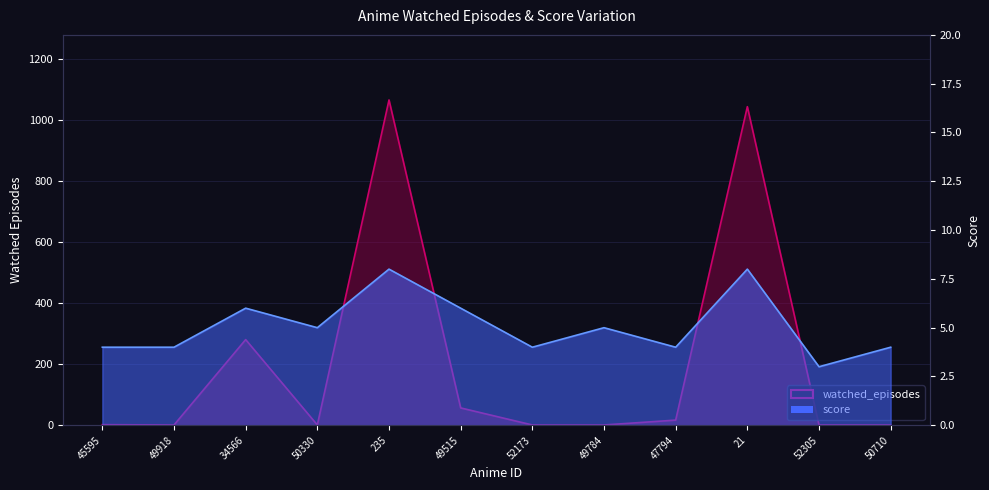

At which label does score reach its peak?

235